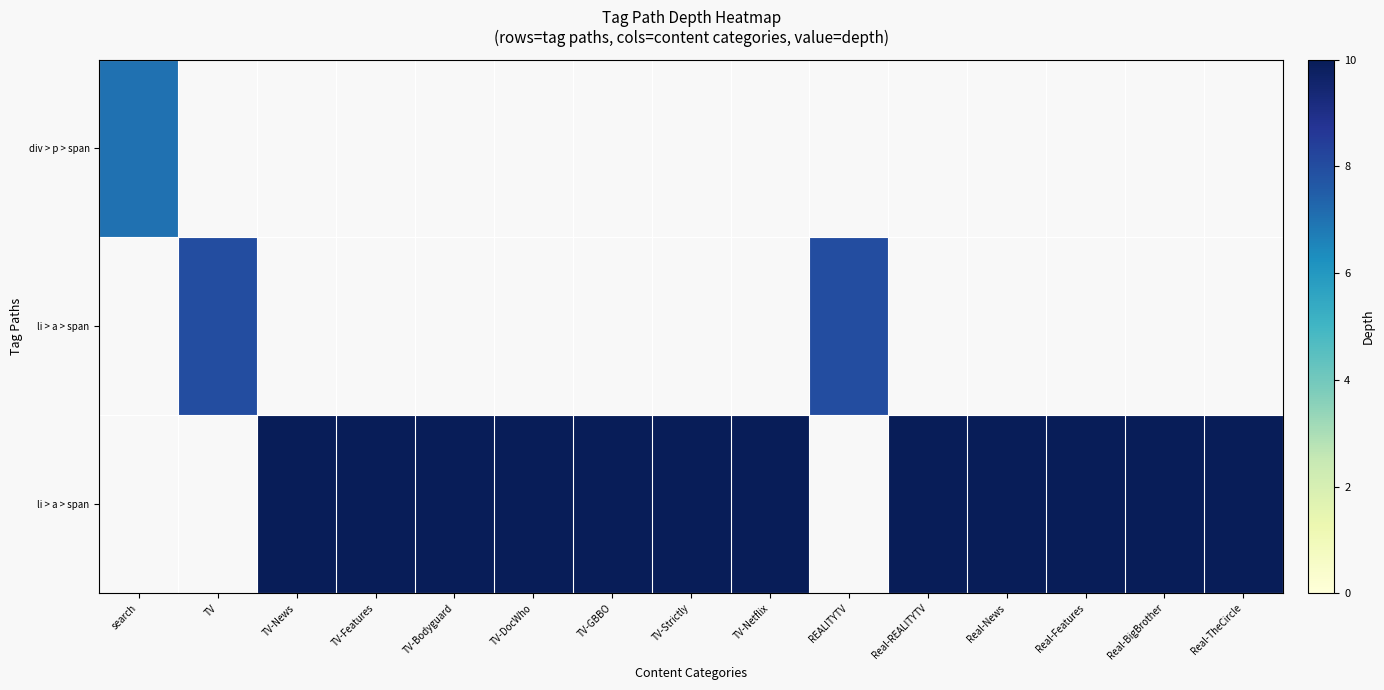

Count the number of data series in this chart.

3